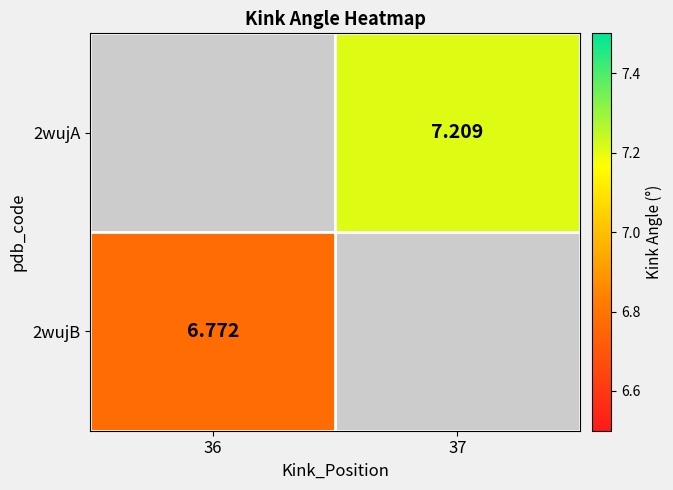

The 2wujA series shows 2.3 at 37. True or false?

False